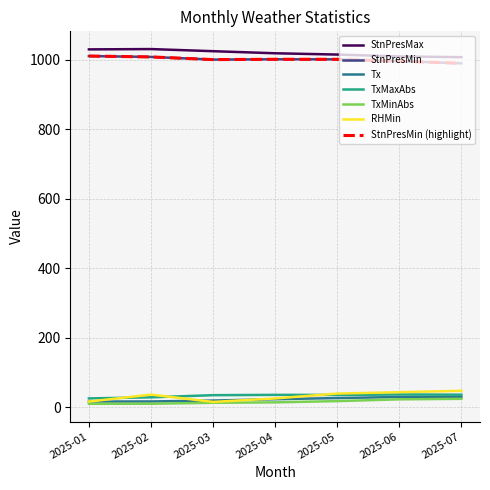

Does the chart display data point markers on the line(s)?

No